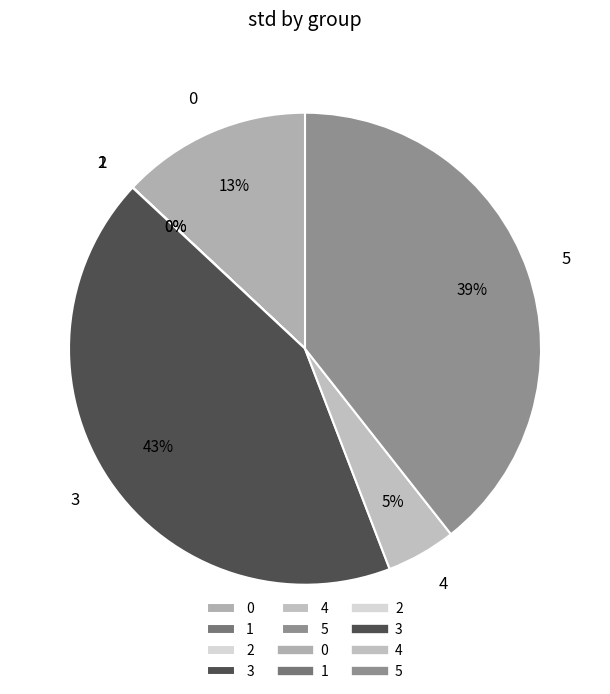

Does any single category account for the majority?

No